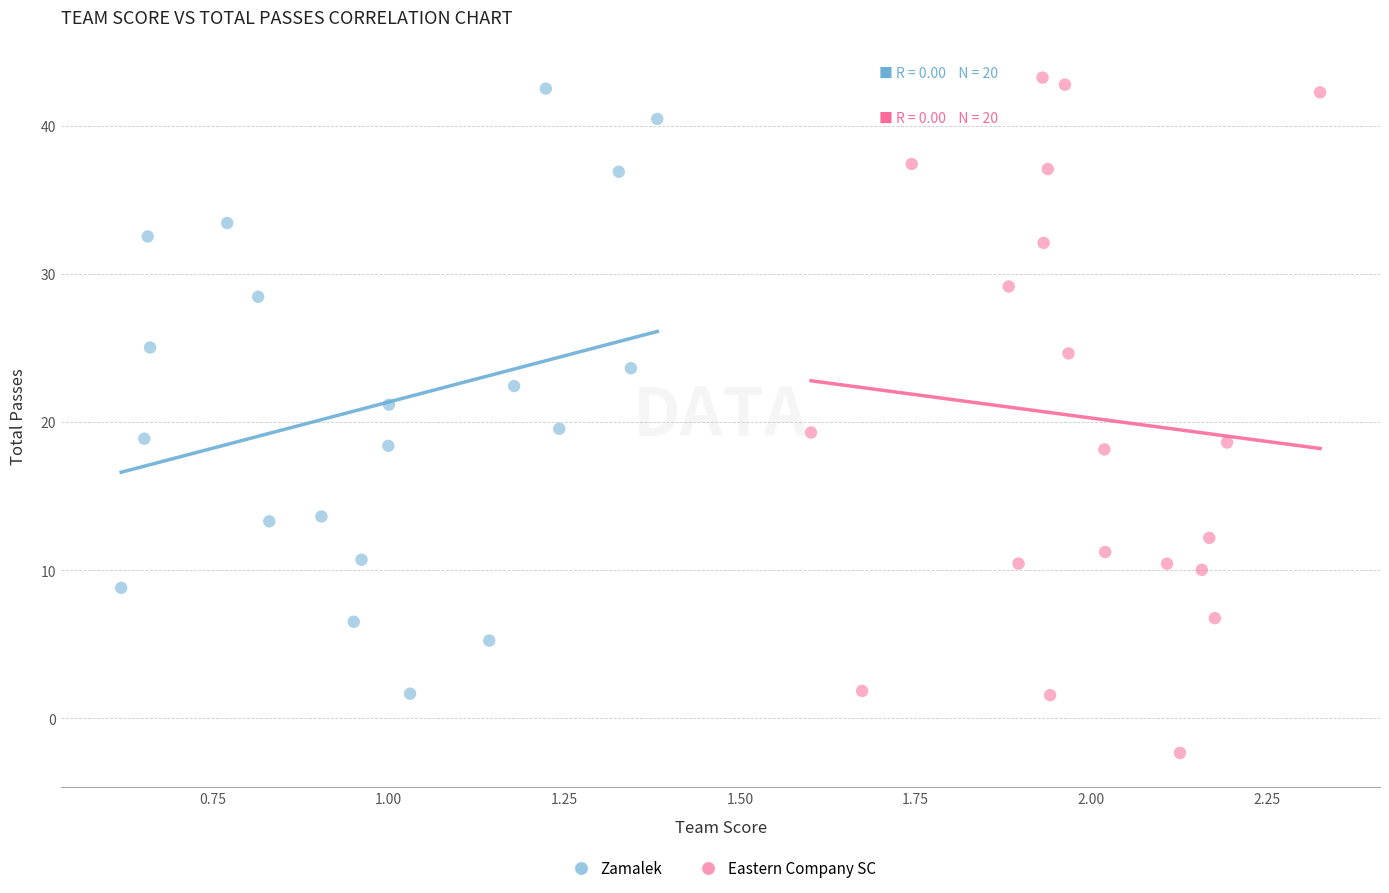

Which series contains the lowest Y value?

Eastern Company SC